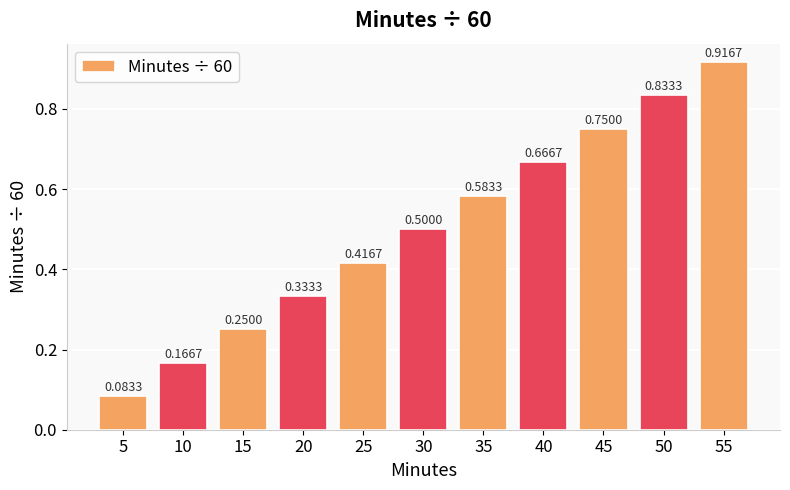

Which has a higher value, 20 or 55?

55